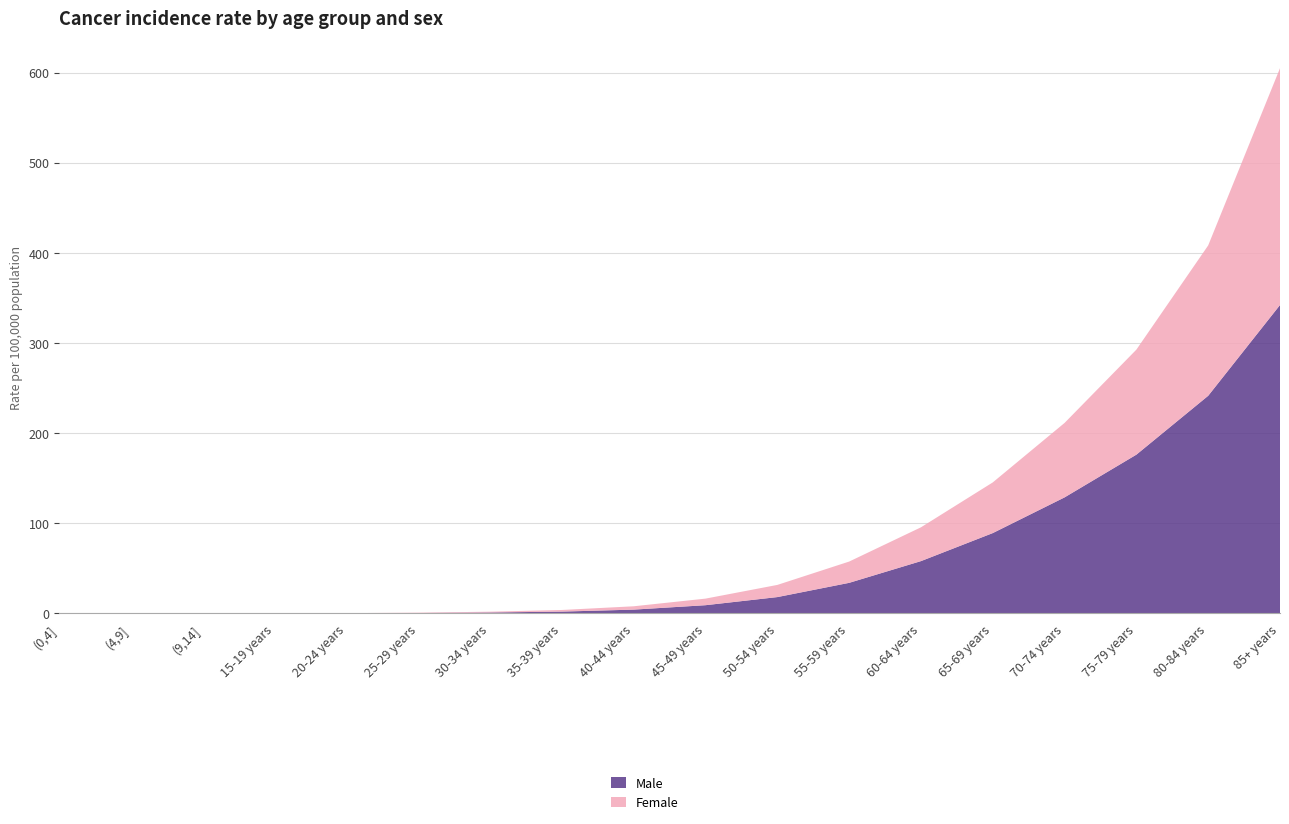

Reading left to right, list all the values displayed in this chart.

Male: (0,4]=0.0	(4,9]=0.0	(9,14]=0.0	15-19 years=0.1	20-24 years=0.2	25-29 years=0.5	30-34 years=1.1	35-39 years=2.1	40-44 years=4.3	45-49 years=9.2	50-54 years=18.2	55-59 years=34.0	60-64 years=58.1	65-69 years=89.2	70-74 years=128.8	75-79 years=176.2	80-84 years=241.5	85+ years=342.2
Female: (0,4]=0.0	(4,9]=0.0	(9,14]=0.0	15-19 years=0.1	20-24 years=0.2	25-29 years=0.4	30-34 years=0.9	35-39 years=1.8	40-44 years=3.7	45-49 years=7.3	50-54 years=13.5	55-59 years=23.6	60-64 years=37.5	65-69 years=56.2	70-74 years=82.6	75-79 years=116.5	80-84 years=166.8	85+ years=262.7